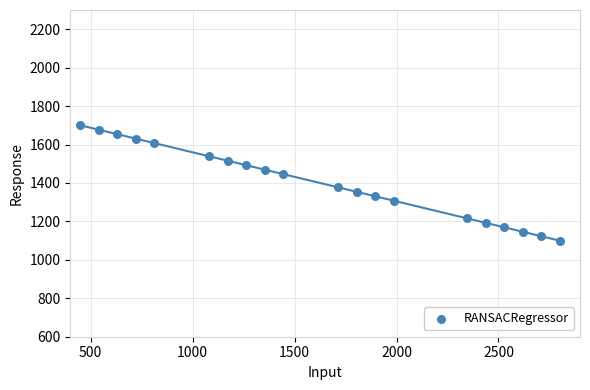

What is the range of X values (max minus min)?

2350.0